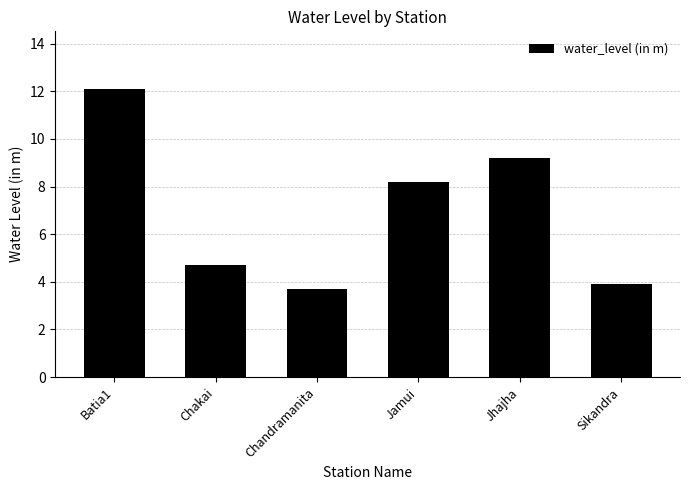

Rank the categories by value from lowest to highest.

Chandramanita, Sikandra, Chakai, Jamui, Jhajha, Batia1